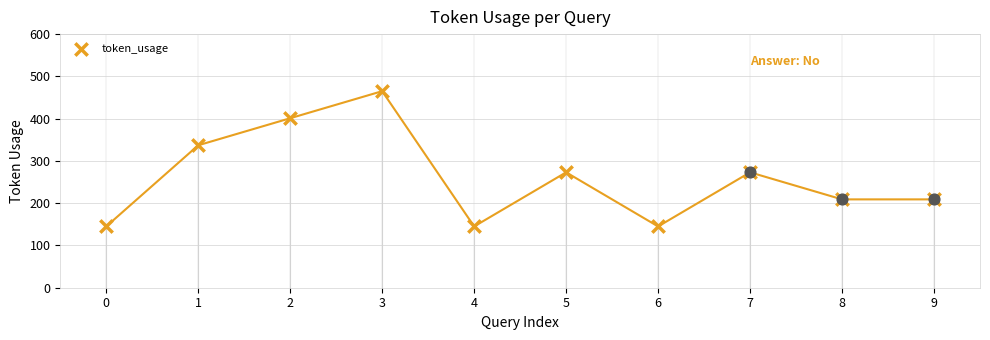

What is the ratio of the value at 7 to the value at 4?

1.9